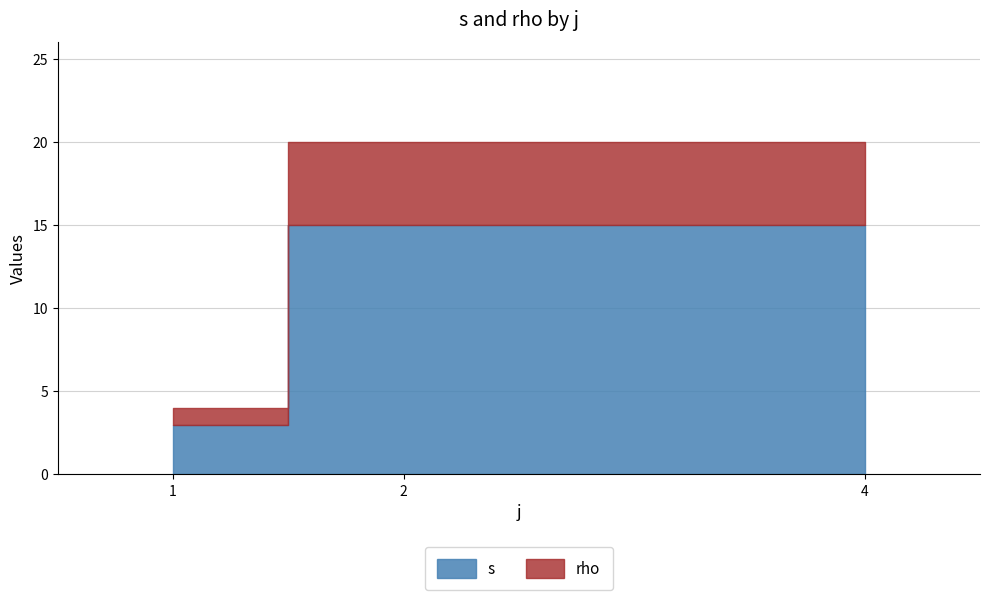

Does the chart have visible grid lines?

Yes